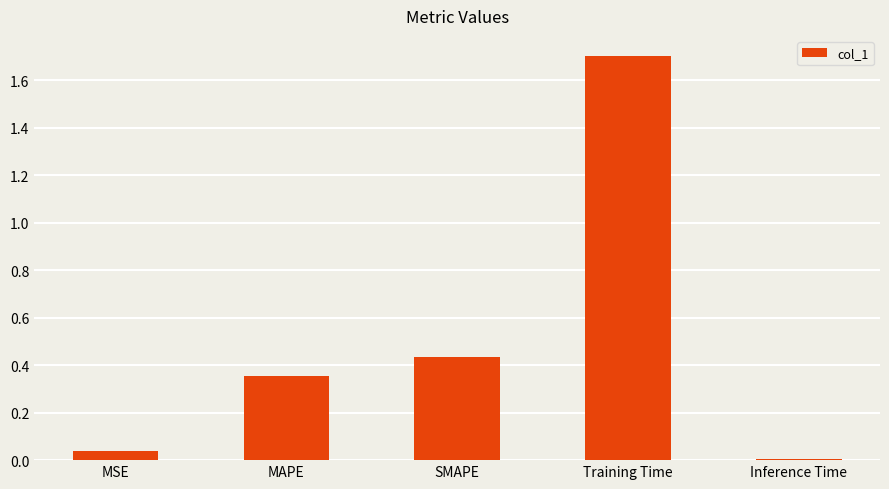

What is the label of the 1st bar from the right?

Inference Time